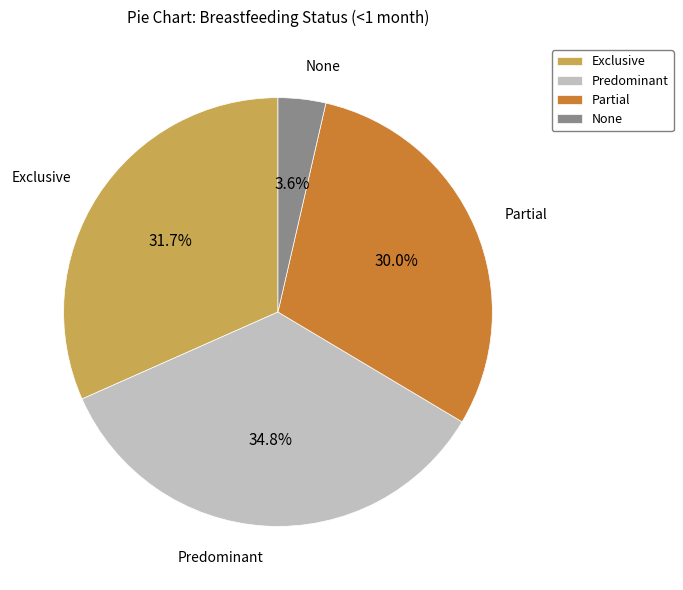

Is there a majority slice in this chart?

No